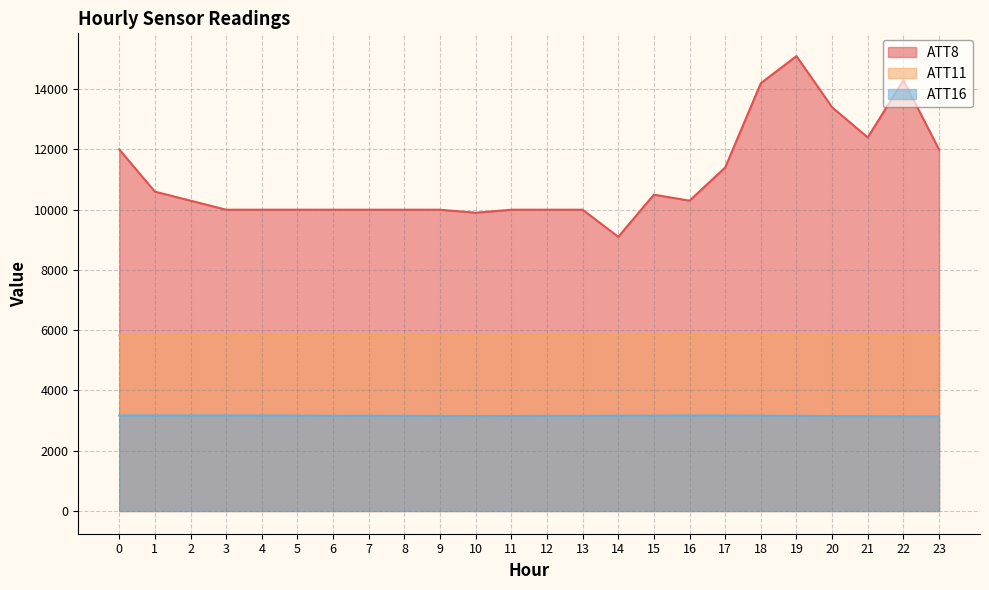

How many interior local peaks does the ATT11 series have?

4